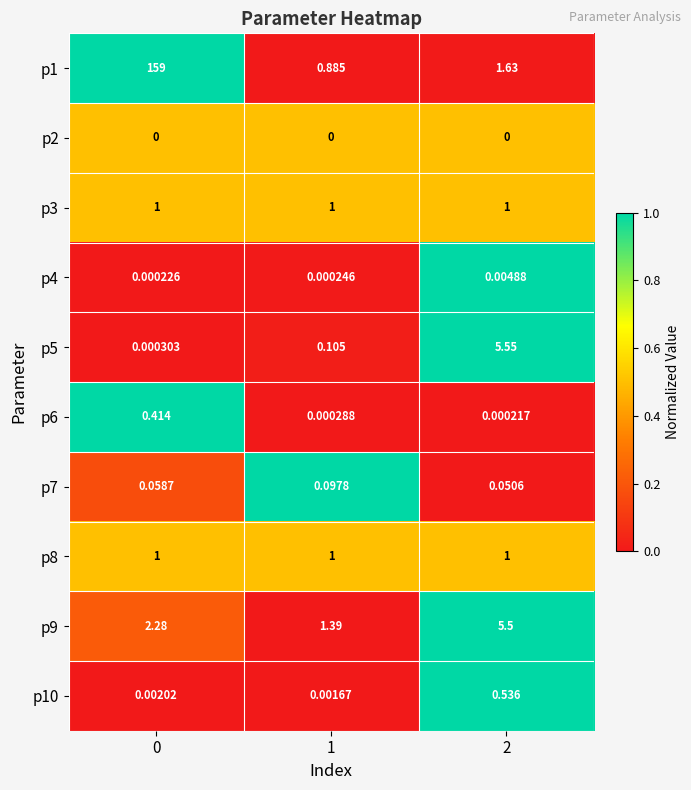

Which series changed the most between 0 and 2?

p1